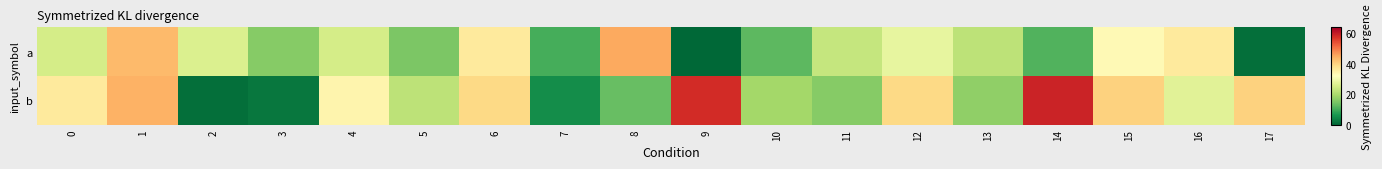

Reading left to right, what are all the values shown in this chart?

a: 0=25	1=43	2=26	3=16	4=25	5=15	6=36	7=10	8=45	9=0	10=12	11=23	12=28	13=22	14=11	15=33	16=36	17=1
b: 0=36	1=44	2=1	3=2	4=34	5=22	6=39	7=5	8=13	9=58	10=19	11=16	12=39	13=17	14=59	15=40	16=27	17=40